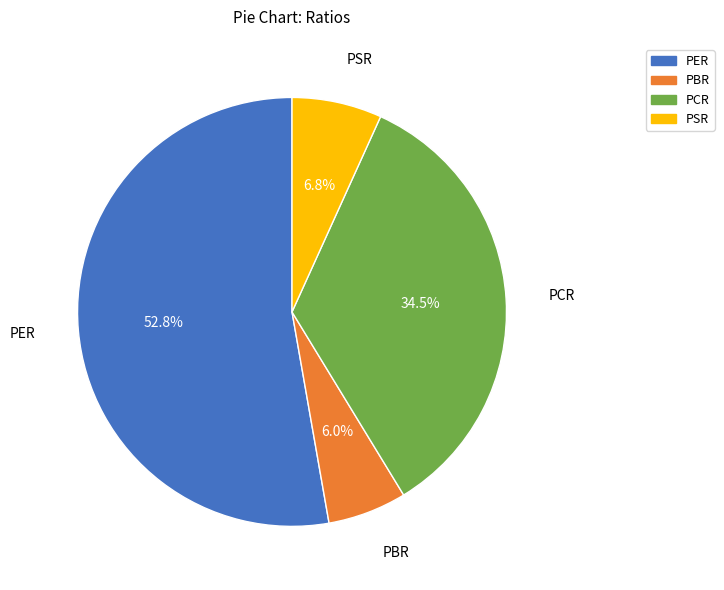

To the nearest percent, what percentage of the pie is PER?

53%